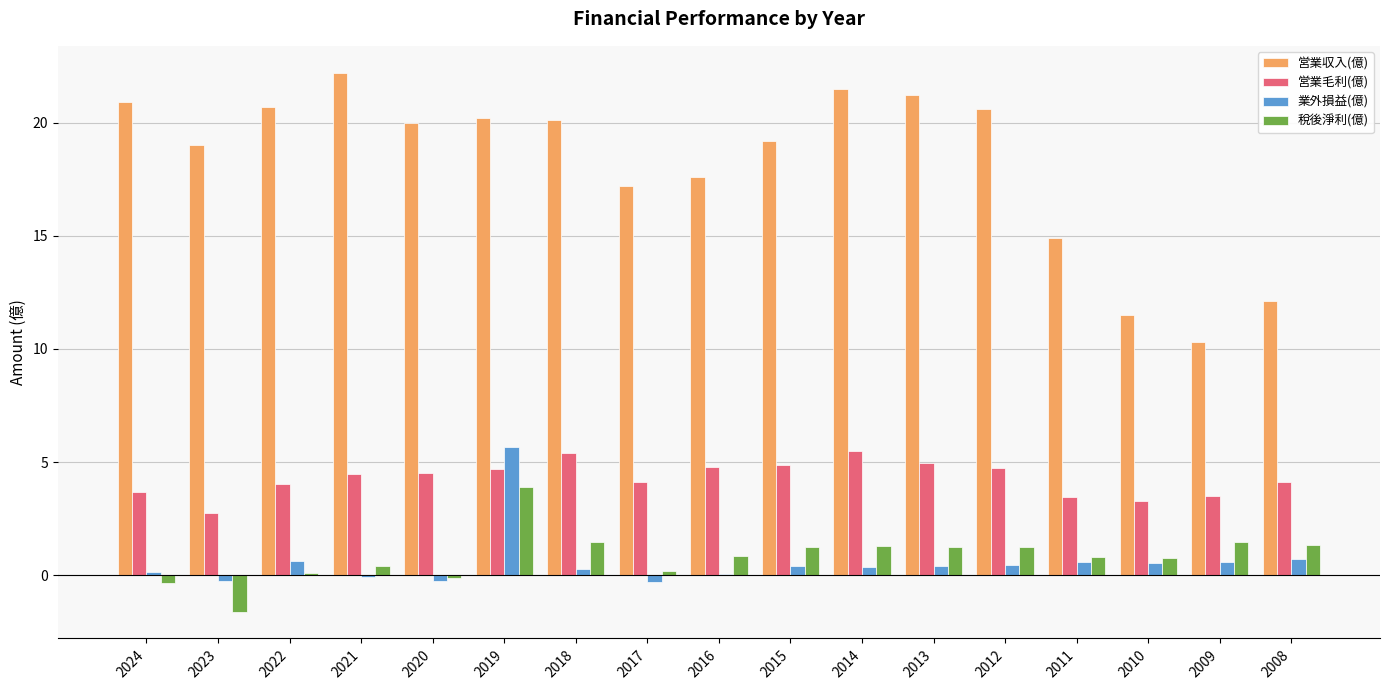

Where does the 営業収入(億) series first go above 20?

2024